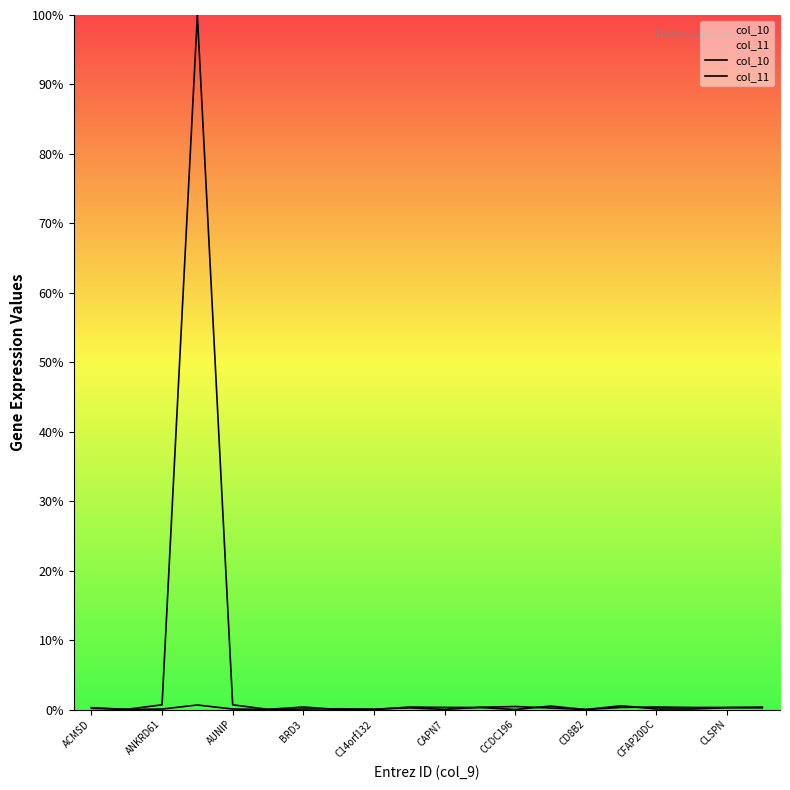

What is the total value across all series at CCDC196?

0.4